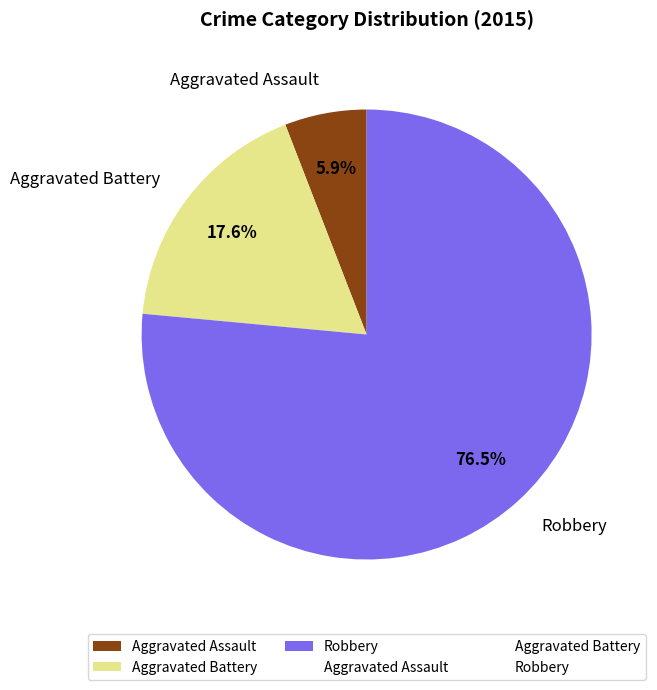

How much of the chart is everything except Aggravated Assault?

94.1%